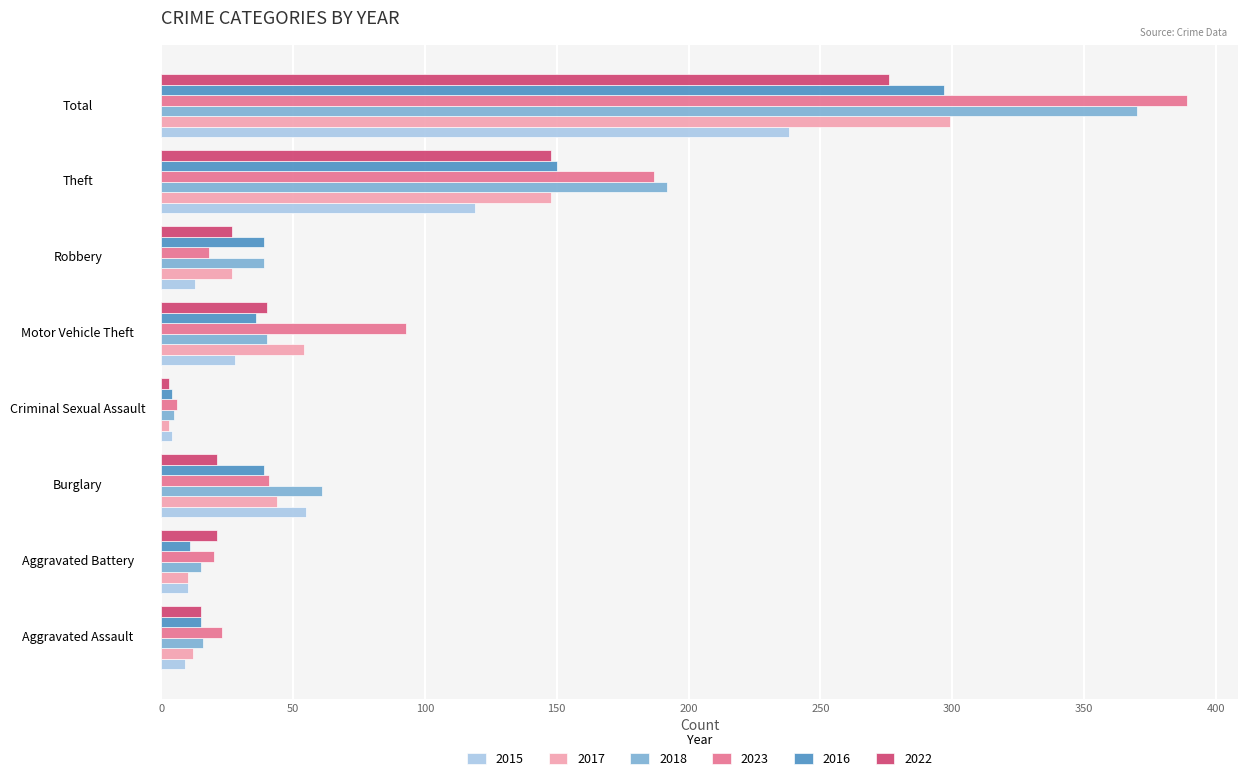

At how many categories does at least one series exceed 71?

3